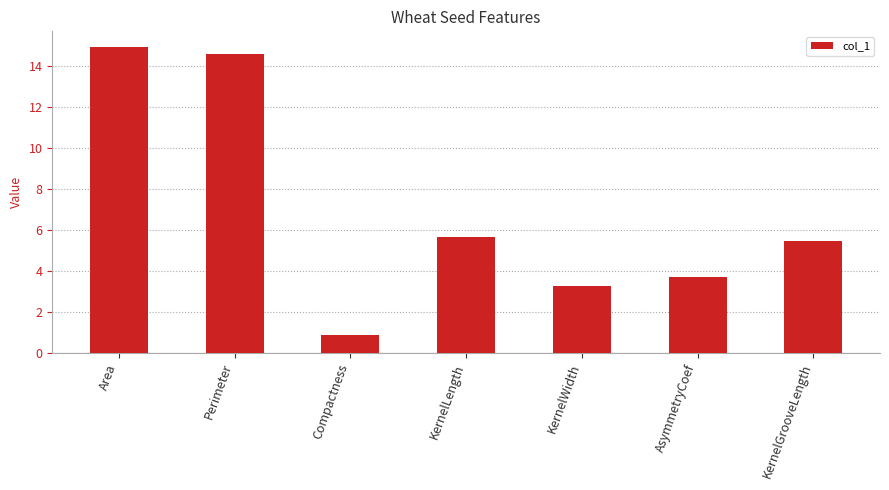

The chart shows a value of 0.9 at Compactness. True or false?

True